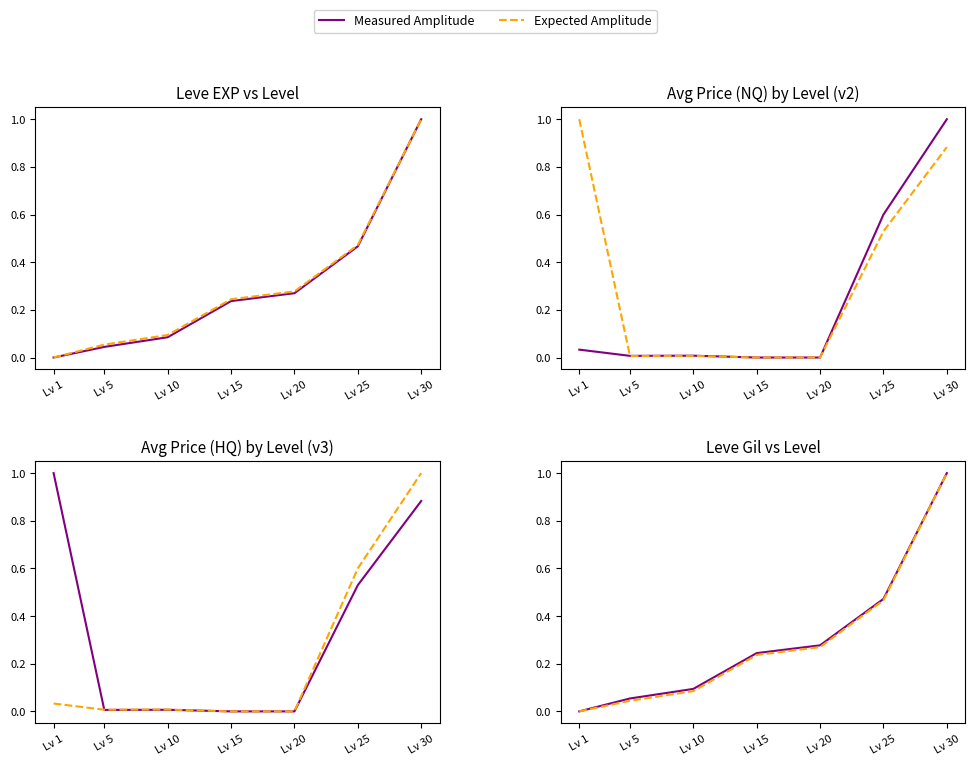

What is the value of the Measured Amplitude point at the 4th from the left?

0.2